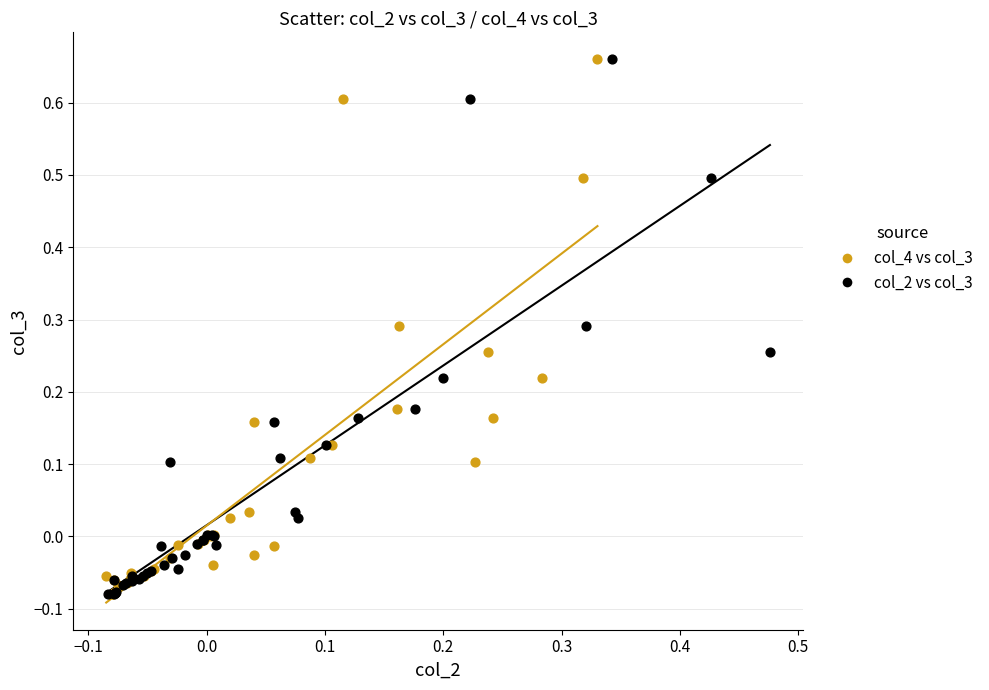

What are all the series names shown in the legend?

col_4 vs col_3, col_2 vs col_3